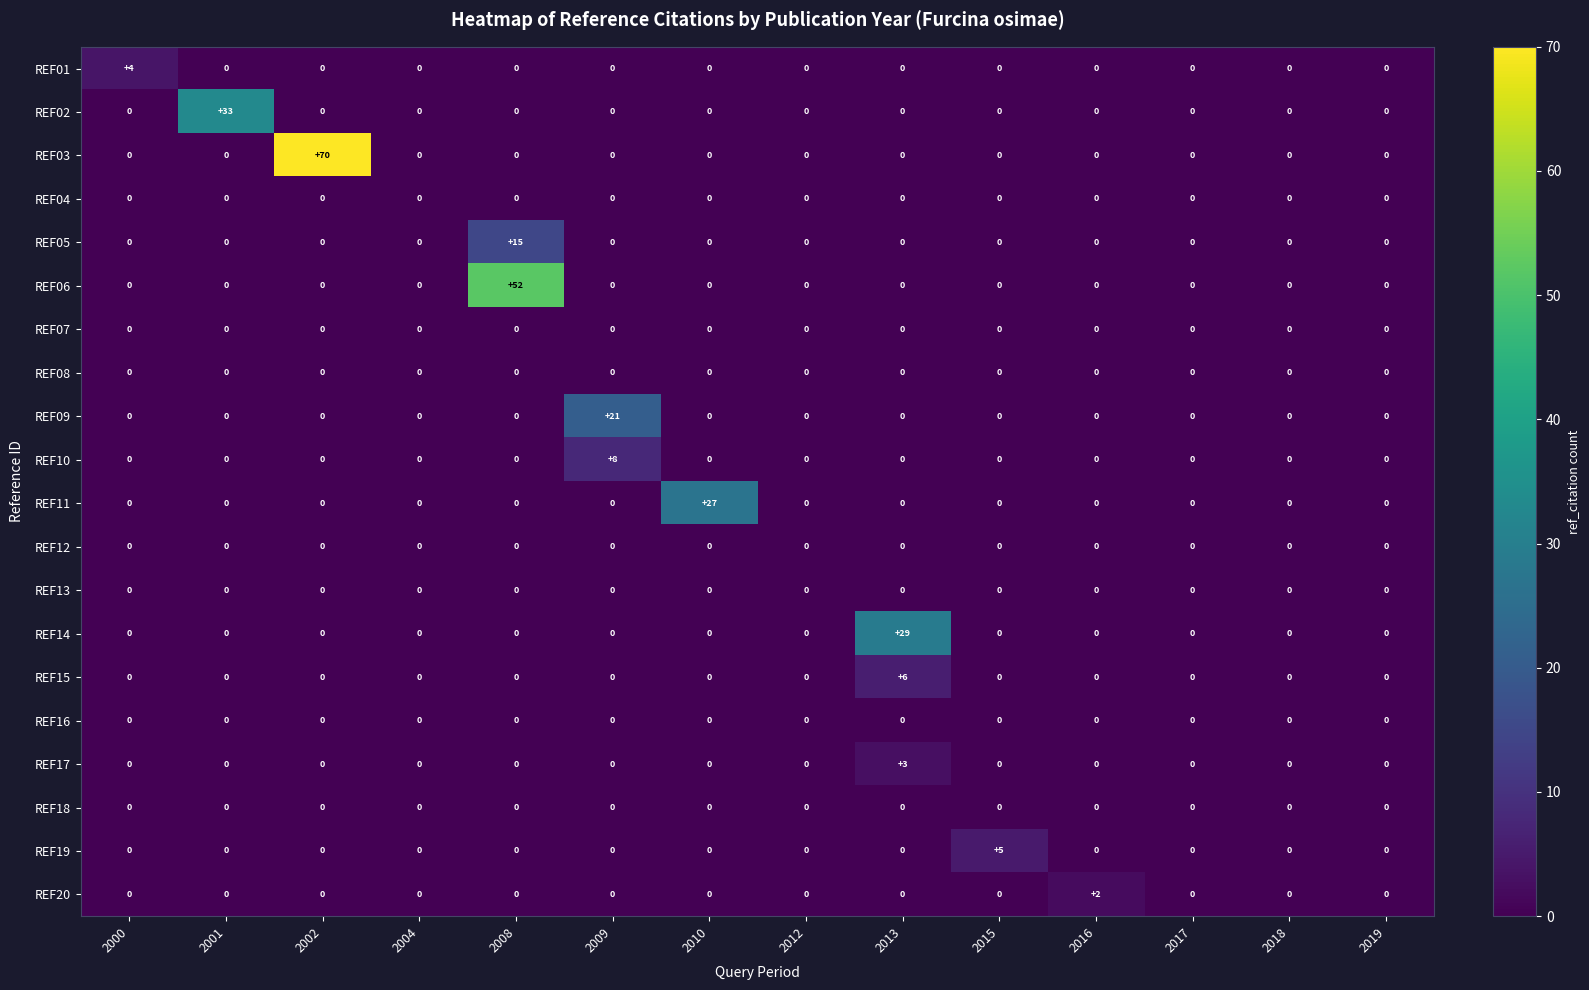

What is the difference between the REF06 values at 2013 and 2008?

52